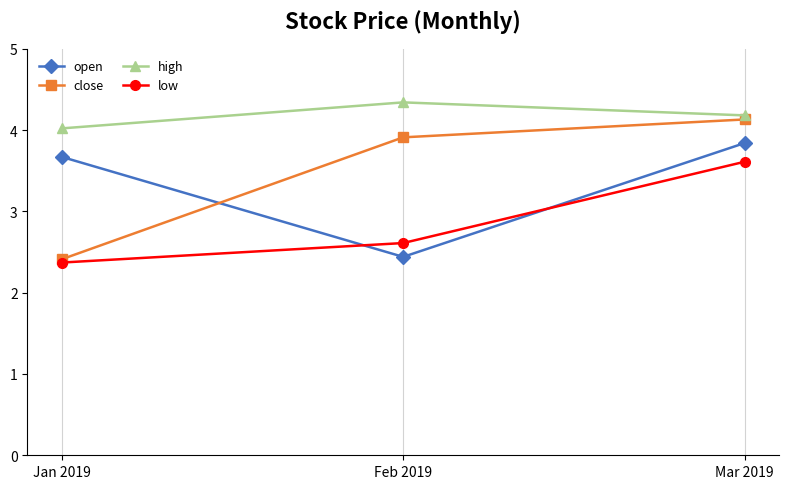

The close series shows 4.1 at Mar 2019. True or false?

True